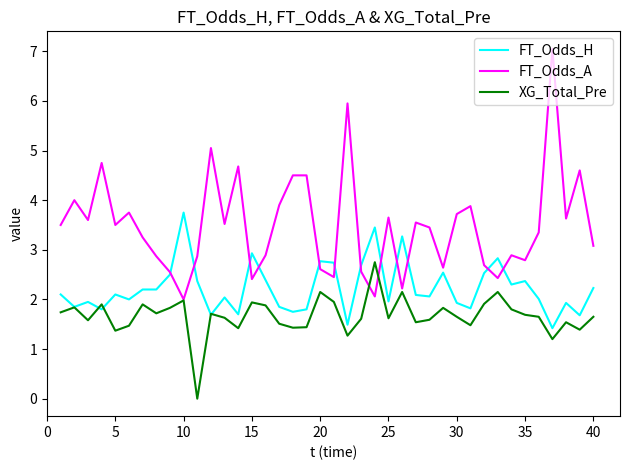

What is the maximum value for FT_Odds_H?

3.8